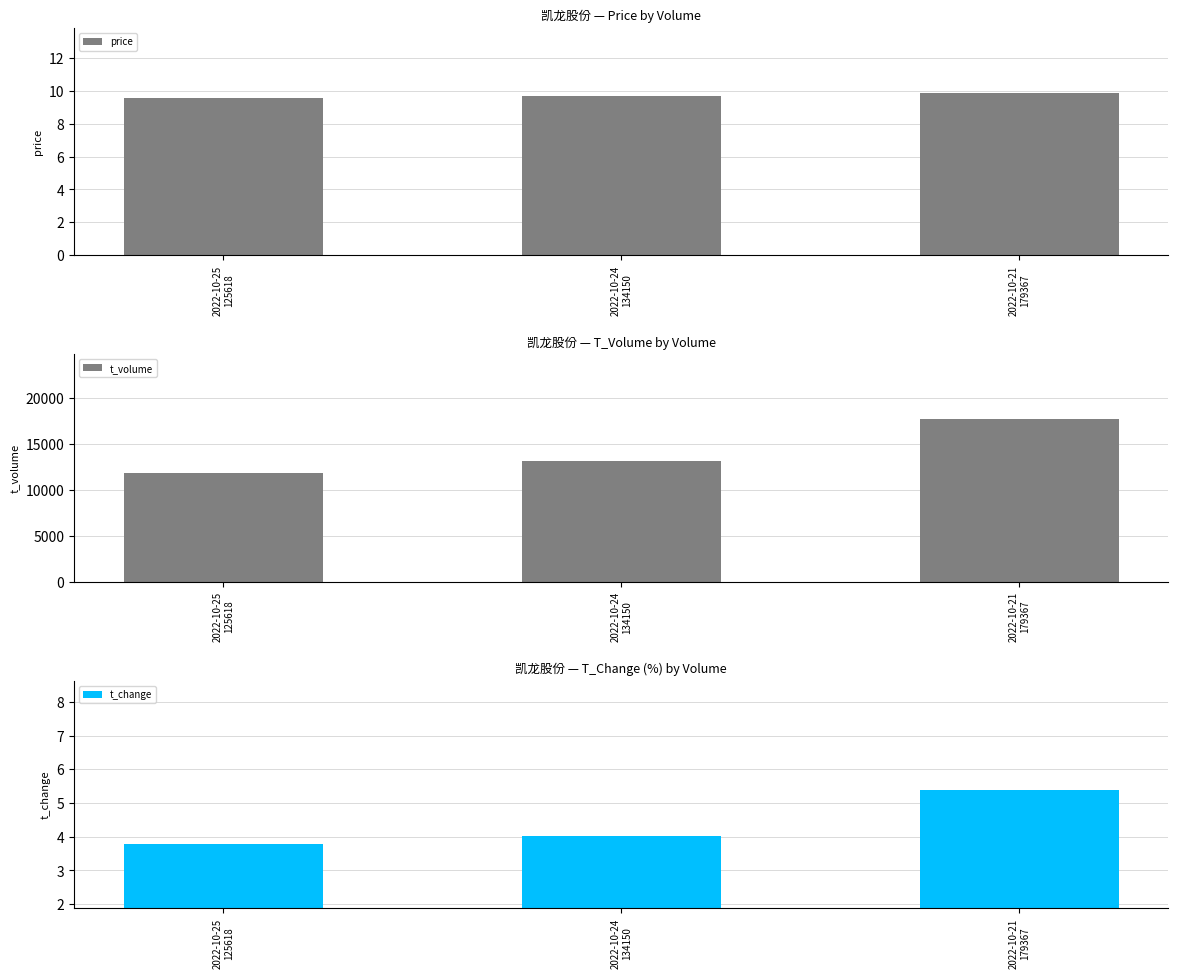

Reading right to left, what are all the values shown in this chart?

price: 9.9	9.7	9.6
t_volume: 17675.0	13120.0	11874.0
t_change: 5.4	4.0	3.8